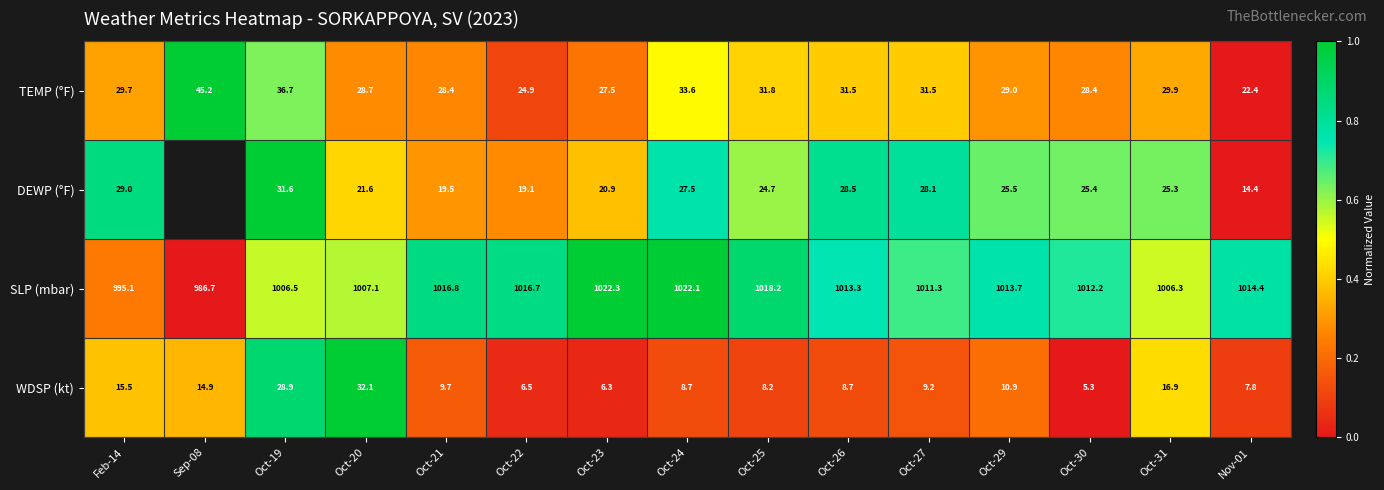

Rank the series at Oct-30 from highest to lowest value.

SLP (mbar), TEMP (°F), DEWP (°F), WDSP (kt)